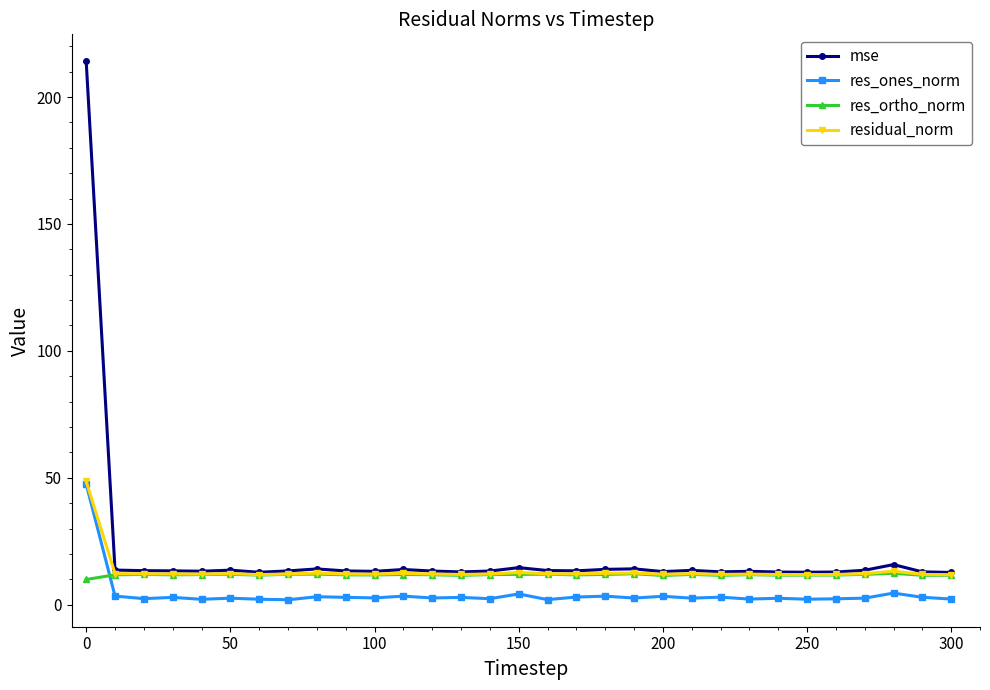

True or false: res_ones_norm has more than 2 interior local peaks.

True